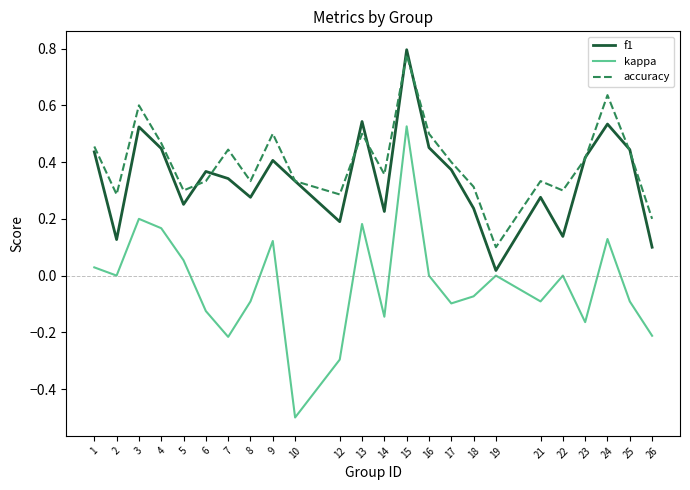

Which label corresponds to the largest value in the chart?

15